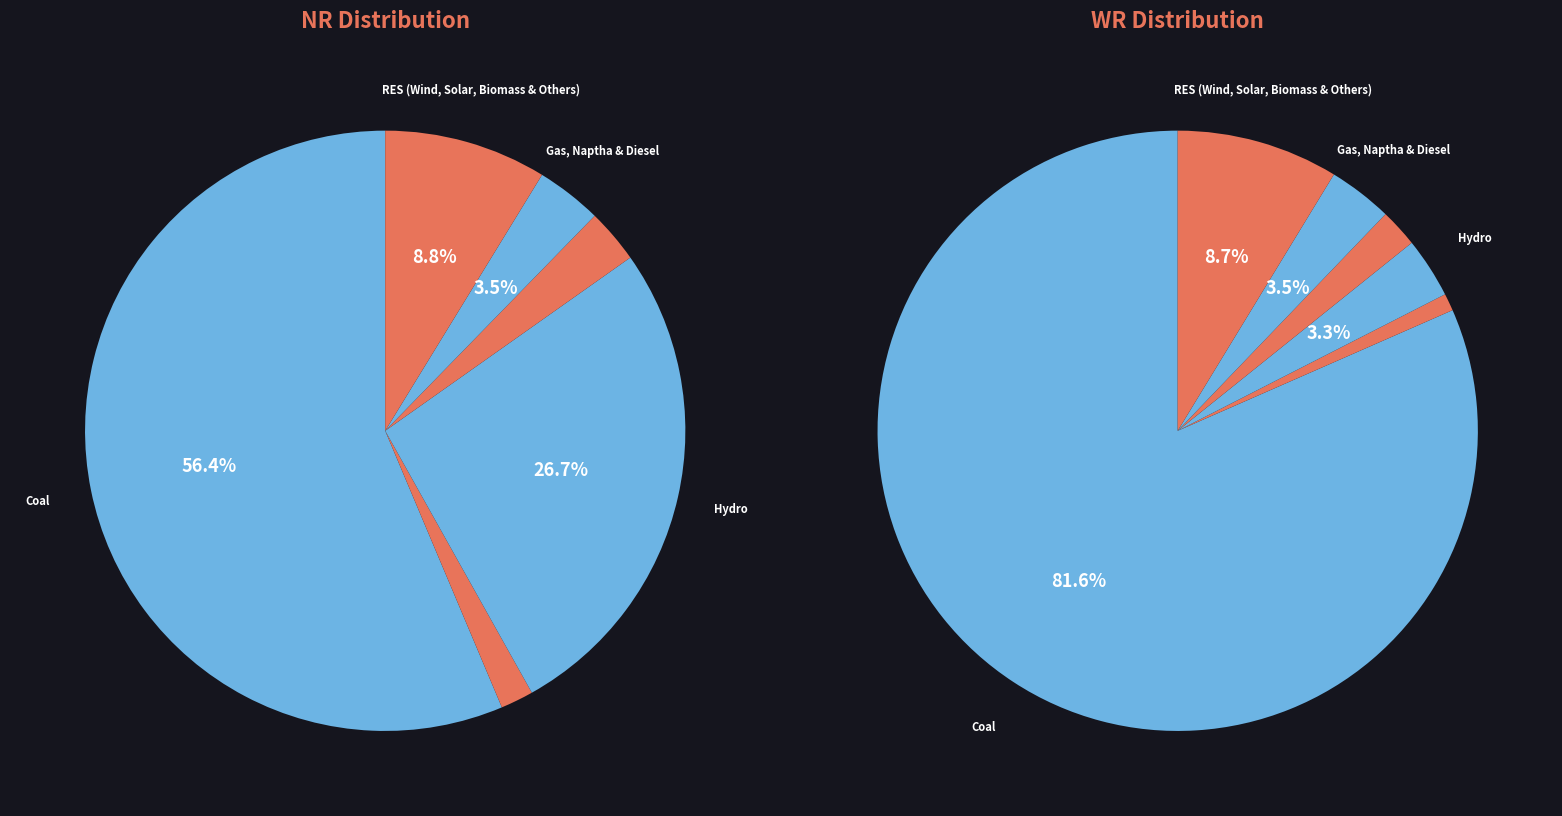

How many segments does this pie chart have?

6